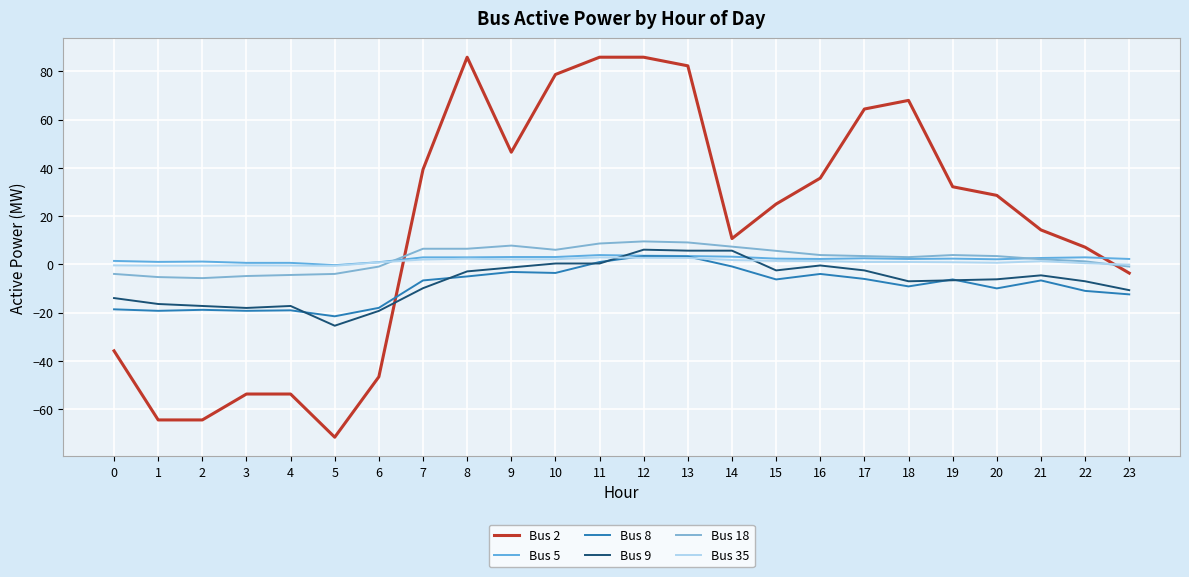

Is the value of Bus 5 at 14 greater than the value of Bus 2 at 12?

No